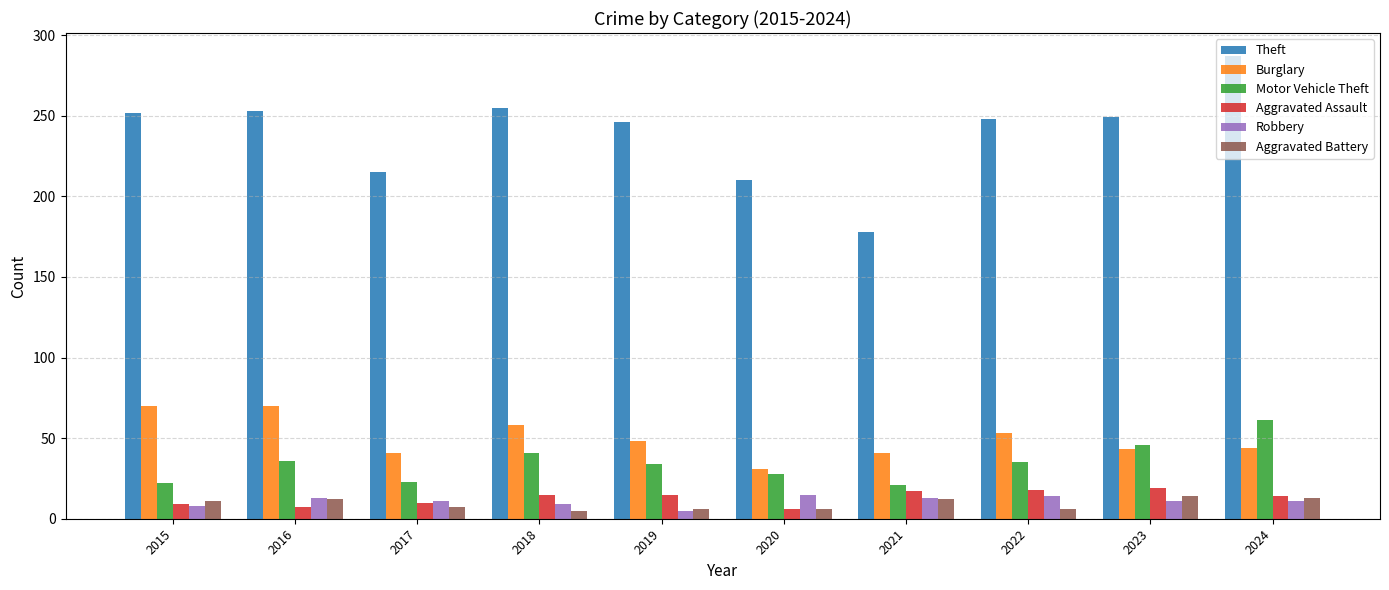

What is the approximate value of Aggravated Assault at 2019, to the nearest 10?

20